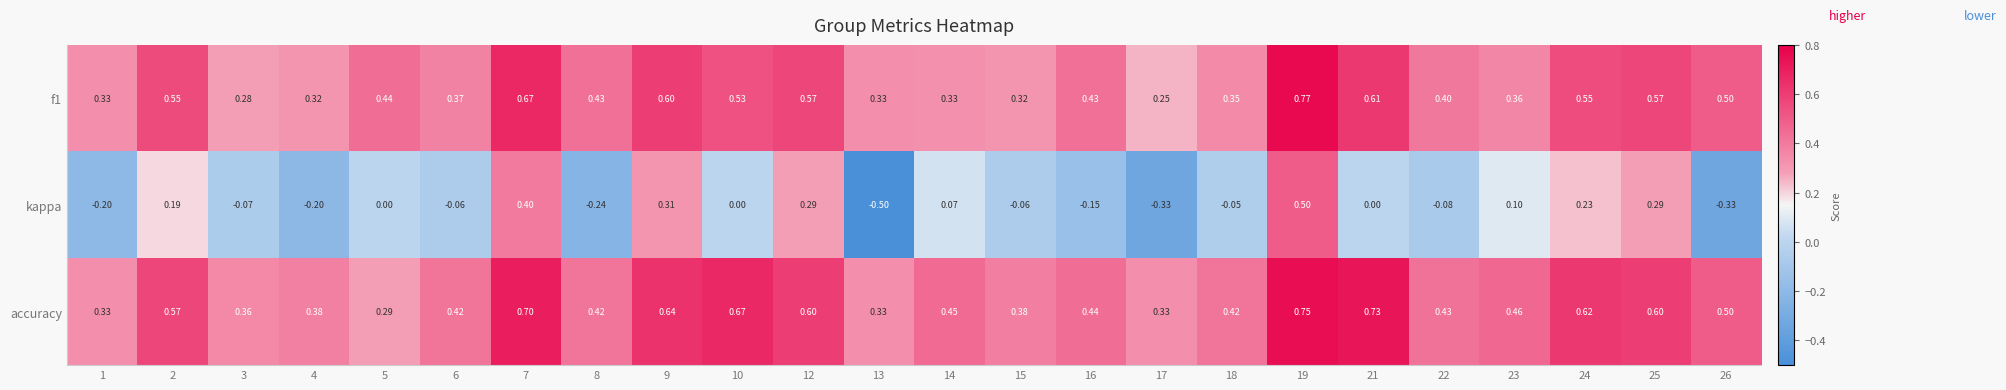

Which series has the largest range (max minus min)?

kappa